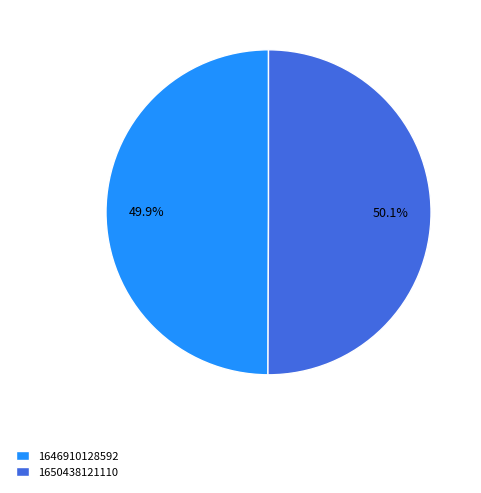

Is there any slice that represents more than half of the pie?

Yes